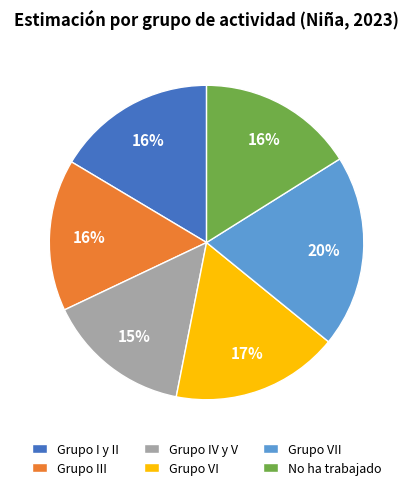

Which slice is the largest?

Grupo VII